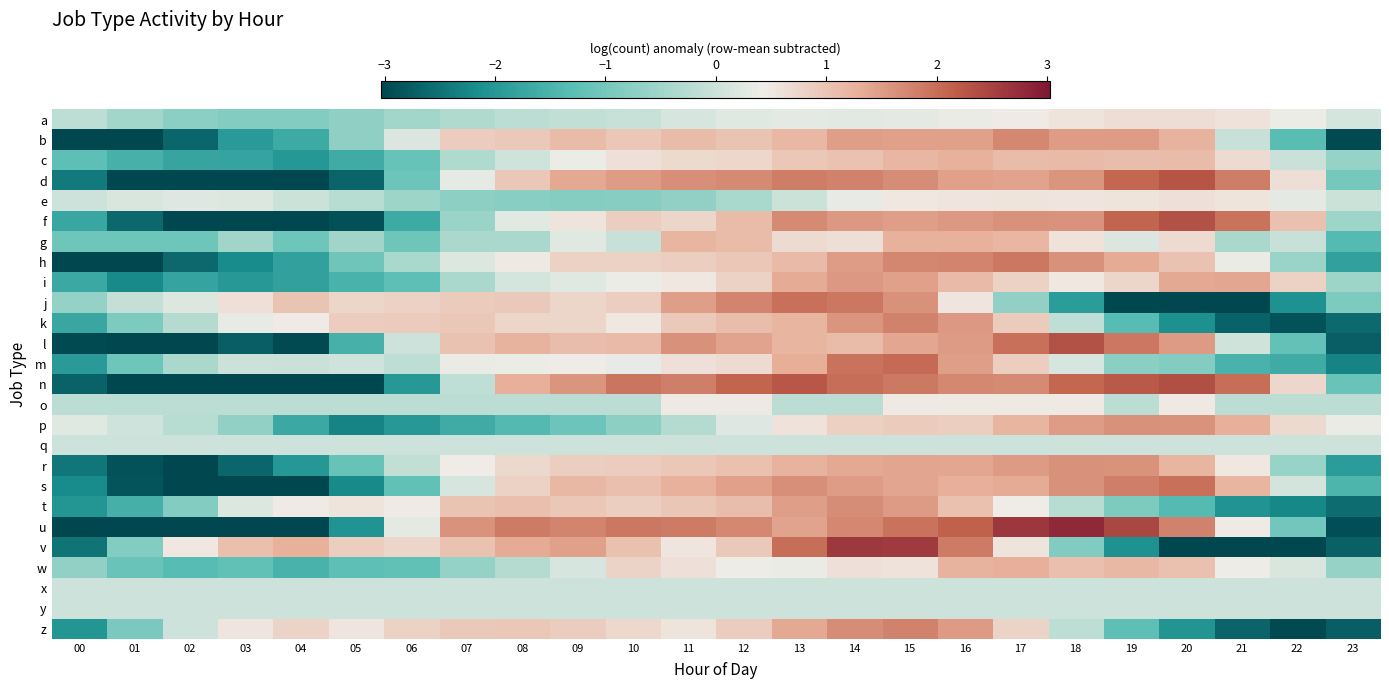

What is the greatest value displayed?

2.8